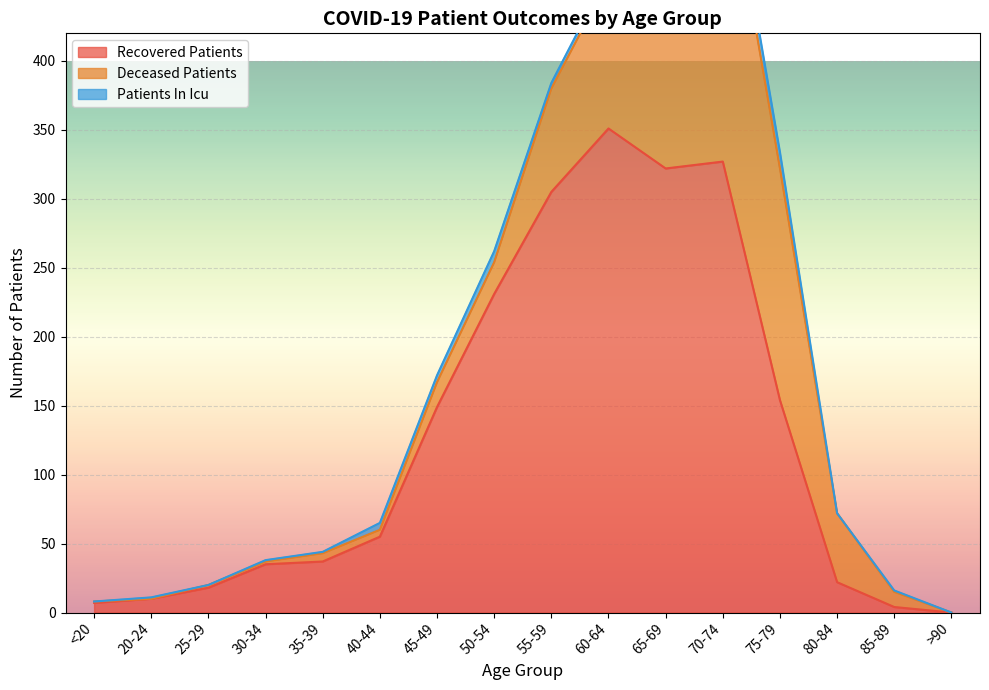

The recovered_patients series shows 322 at 65-69. True or false?

True